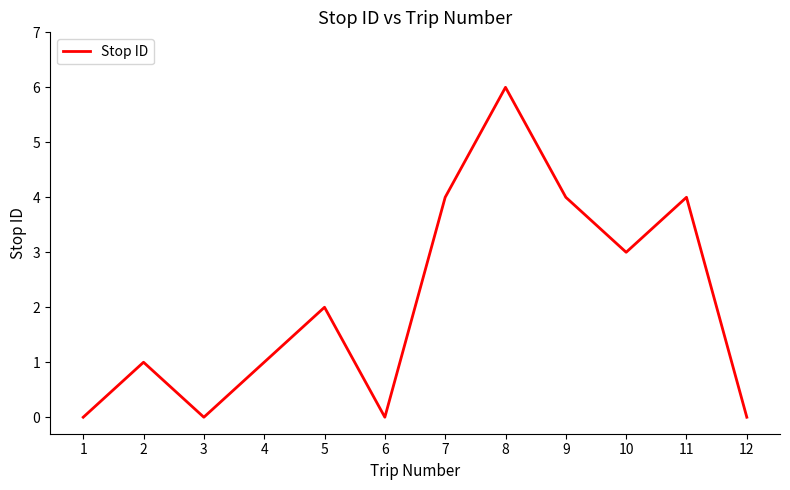

How many values are between 0 and 4?

11